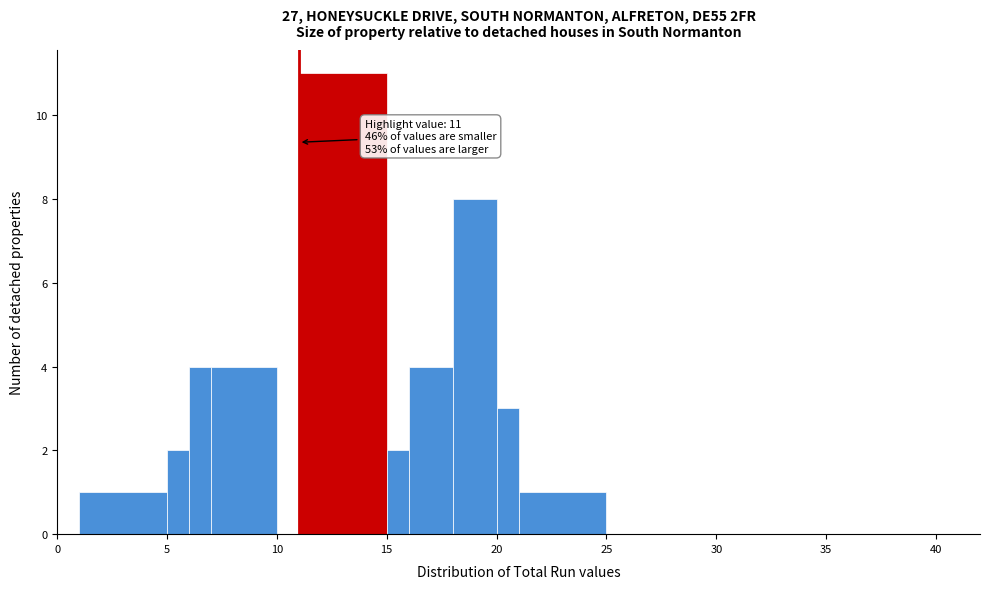

Read against the x-axis, roughly where is the centre of the tallest bar?

13.0